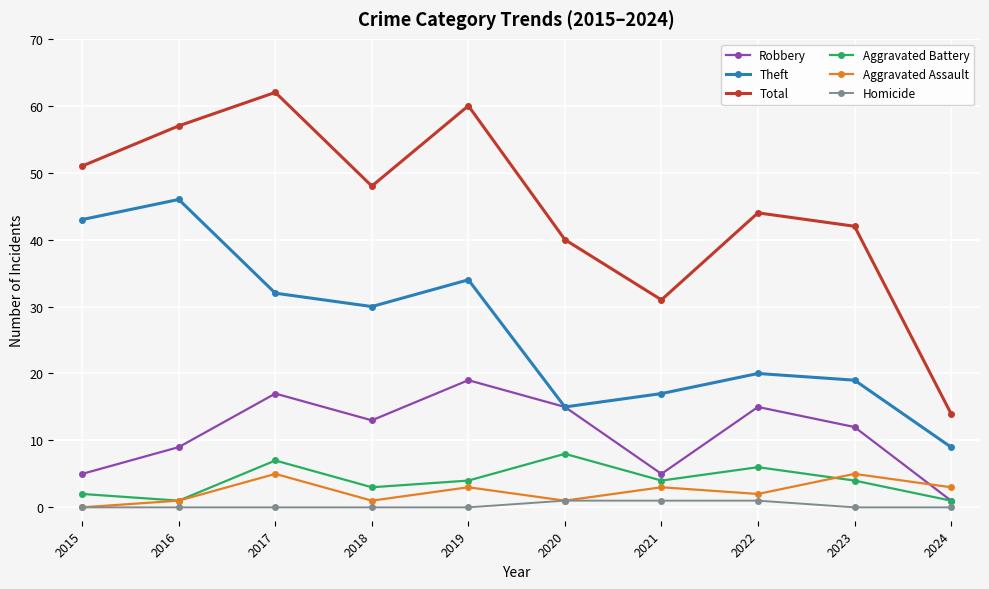

What is the average value of the Total series?

45